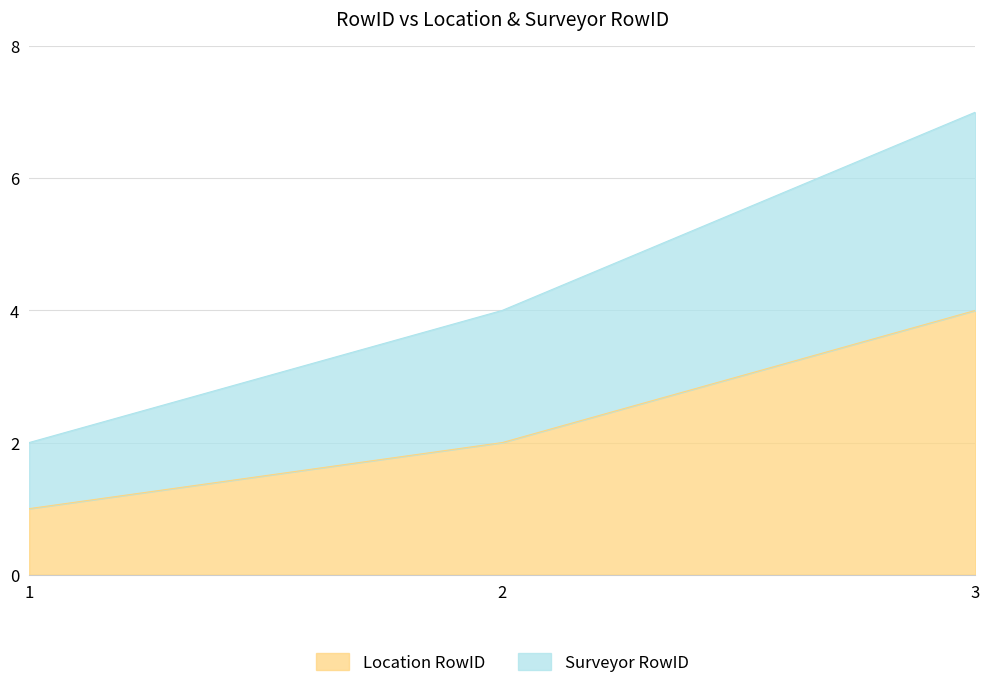

What is the average value of the Location RowID series?

2